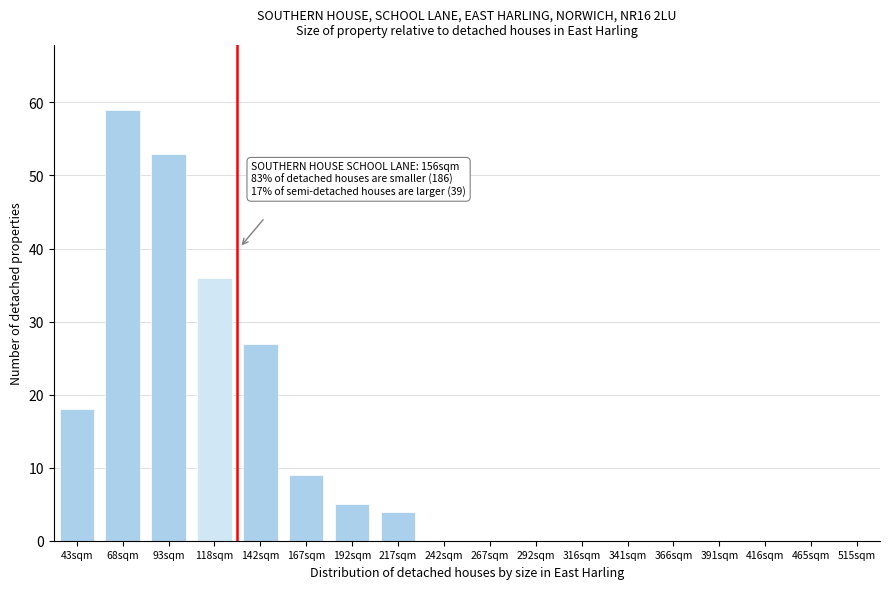

Reading right to left, transcribe all the data shown in this chart.

515sqm=0	465sqm=0	416sqm=0	391sqm=0	366sqm=0	341sqm=0	316sqm=0	292sqm=0	267sqm=0	242sqm=0	217sqm=4	192sqm=5	167sqm=9	142sqm=27	118sqm=36	93sqm=53	68sqm=59	43sqm=18